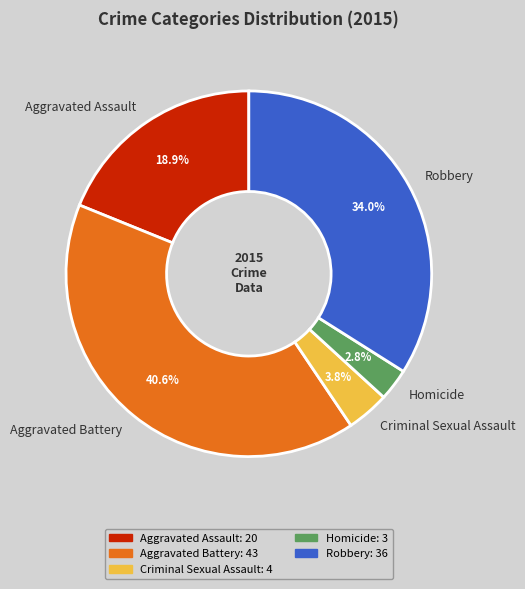

Which has a higher value, Aggravated Assault or Criminal Sexual Assault?

Aggravated Assault